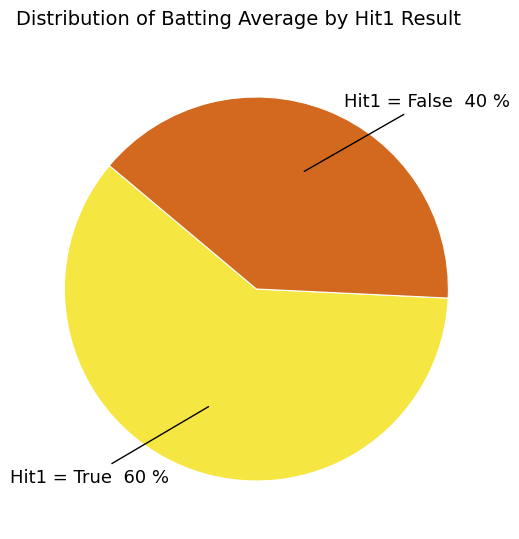

Does any single category account for the majority?

Yes